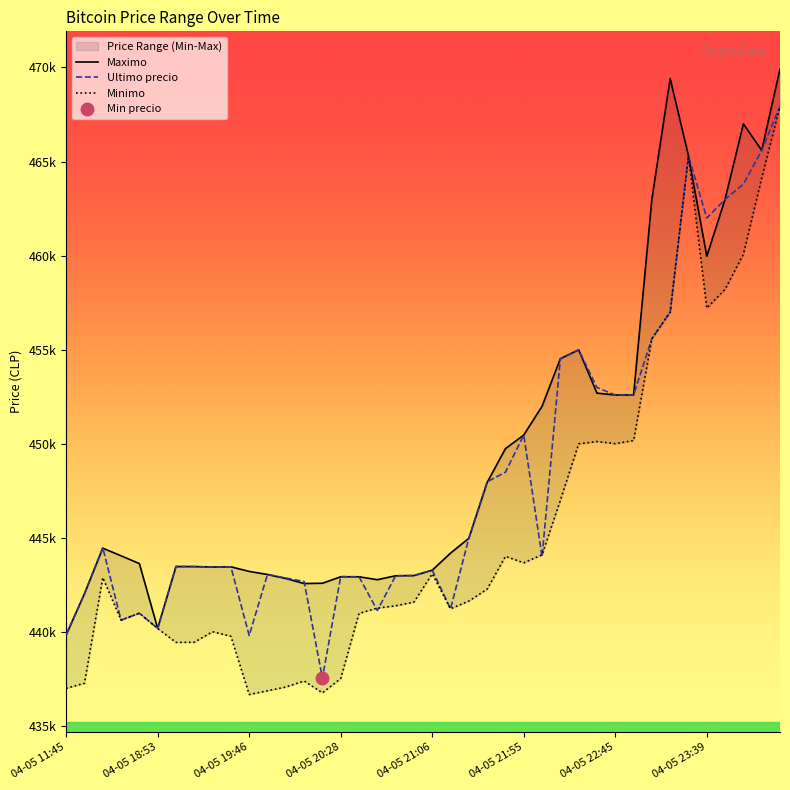

What is the minimum value for Maximo?

439856